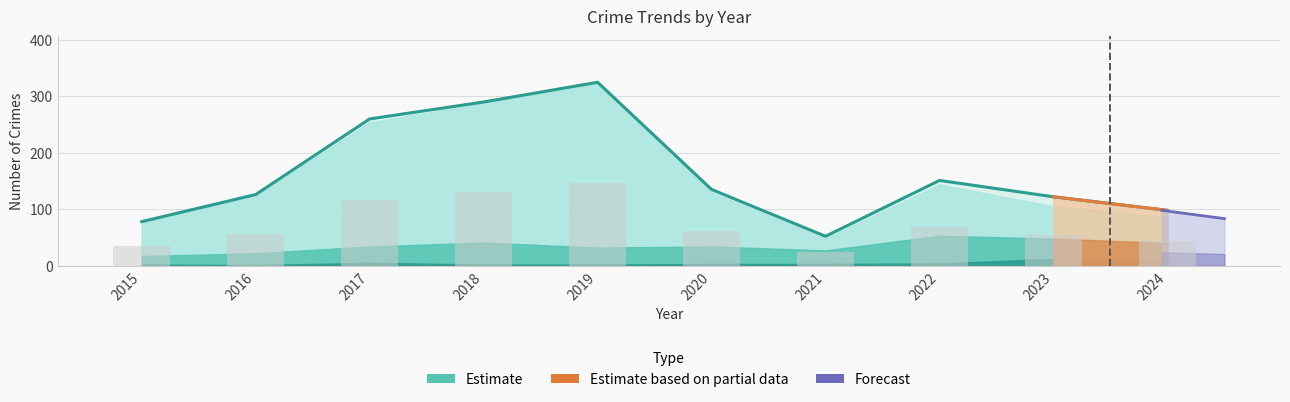

Which category has the highest value in the Robbery series?

2022